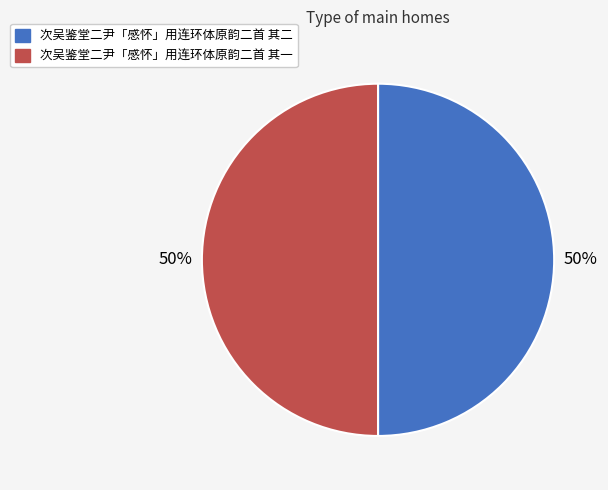

What percentage is the 次吴鉴堂二尹「感怀」用连环体原韵二首 其二 slice, to the nearest percent?

50%